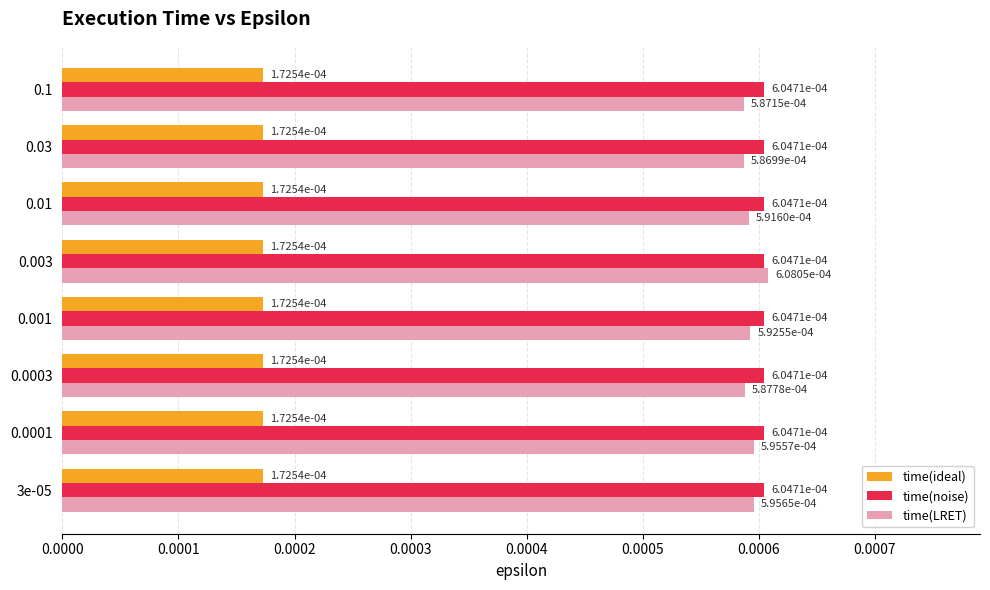

At how many categories does at least one series exceed 0?

8